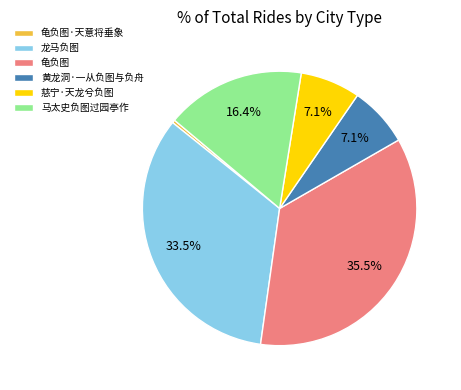

Does any single category account for the majority?

No